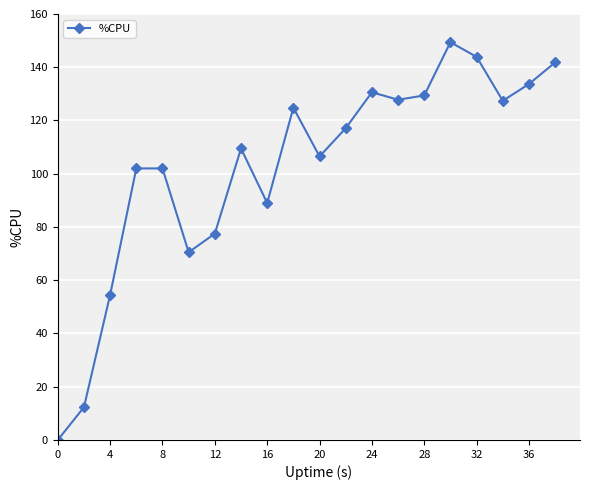

What is the difference between the maximum and minimum values?

149.4